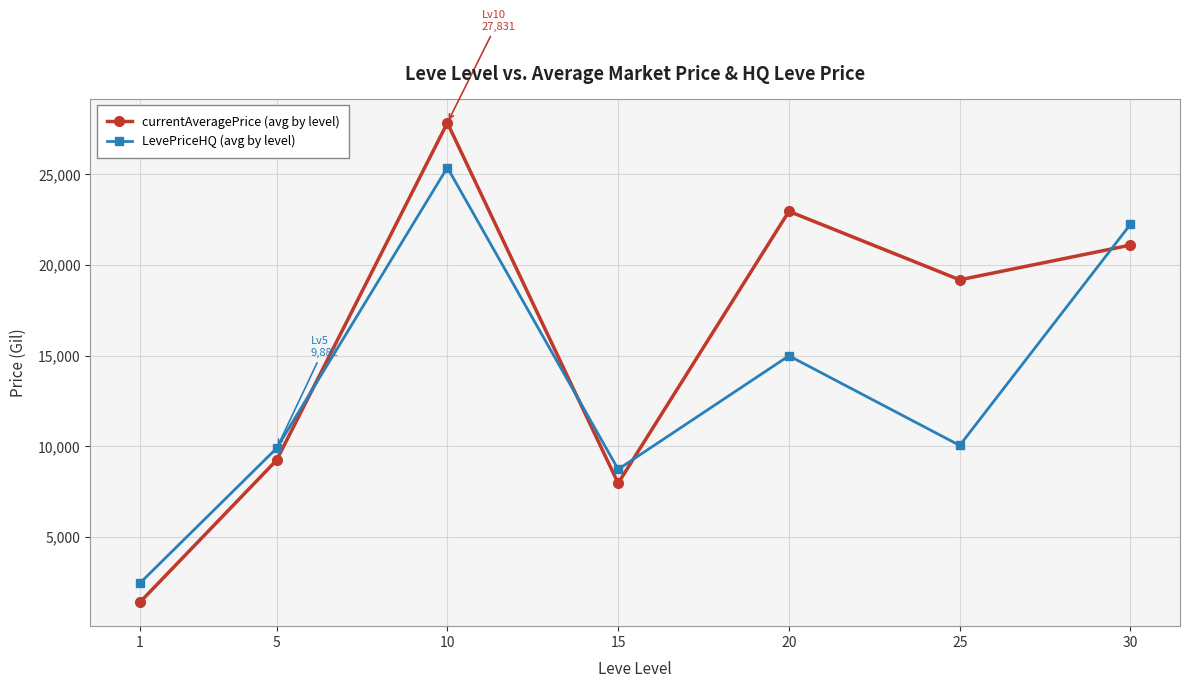

Which series has the largest total across all categories?

currentAveragePrice (avg by level)